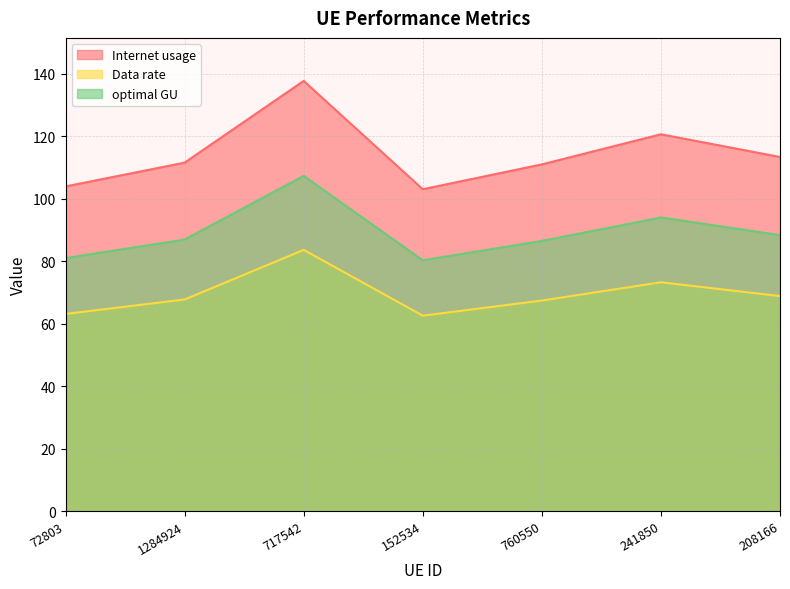

Does the chart have visible grid lines?

Yes